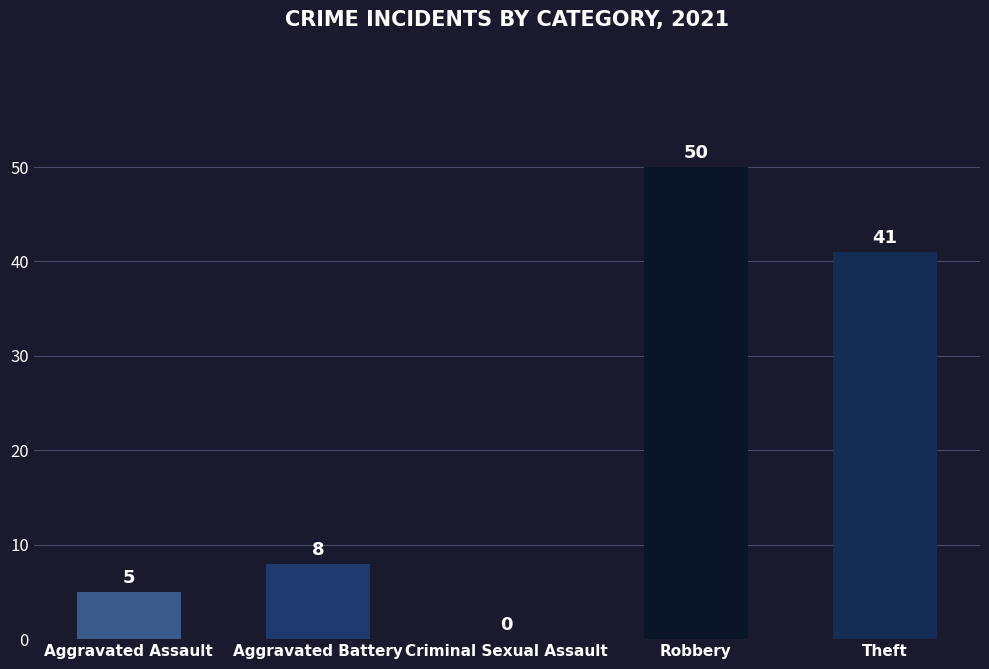

What value does the data have at Robbery?

50